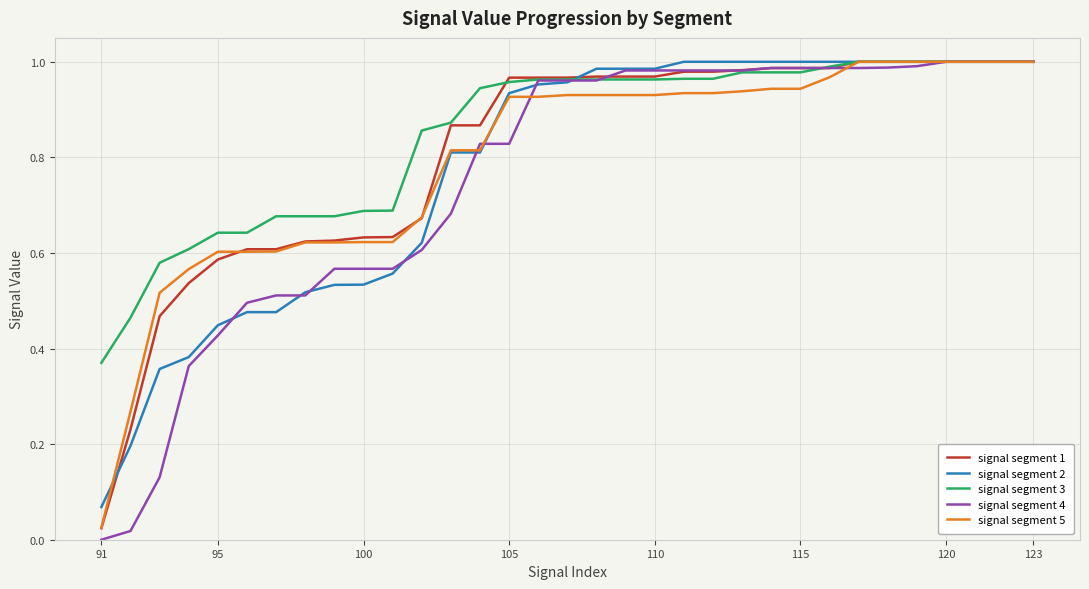

Which series has the largest range (max minus min)?

signal segment 4